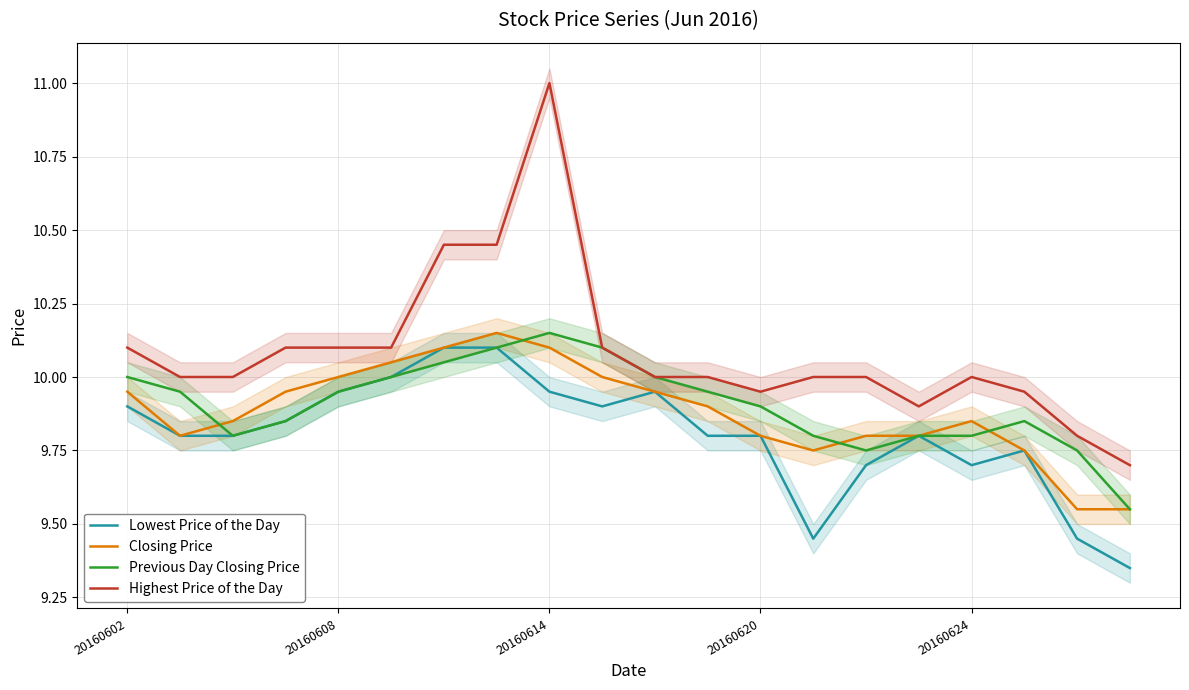

What is the difference between the maximum and minimum values in the Highest Price of the Day series?

1.3